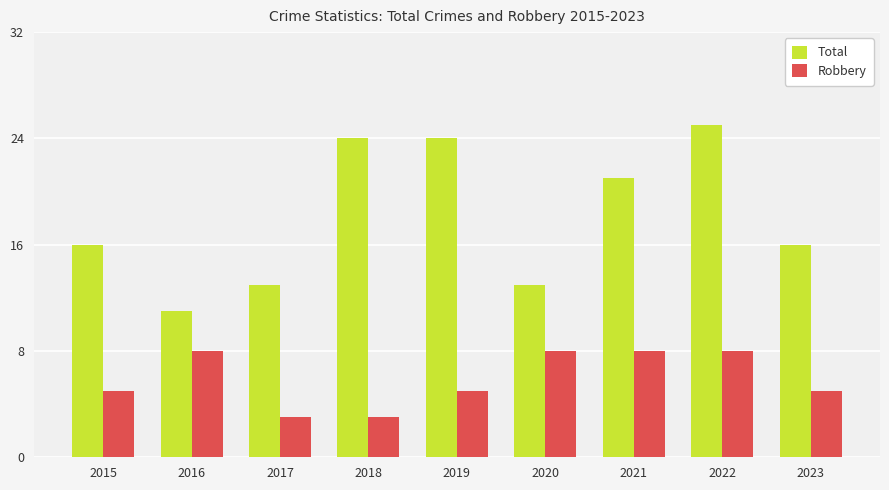

Reading right to left, what are all the values shown in this chart?

Total: 16	25	21	13	24	24	13	11	16
Robbery: 5	8	8	8	5	3	3	8	5